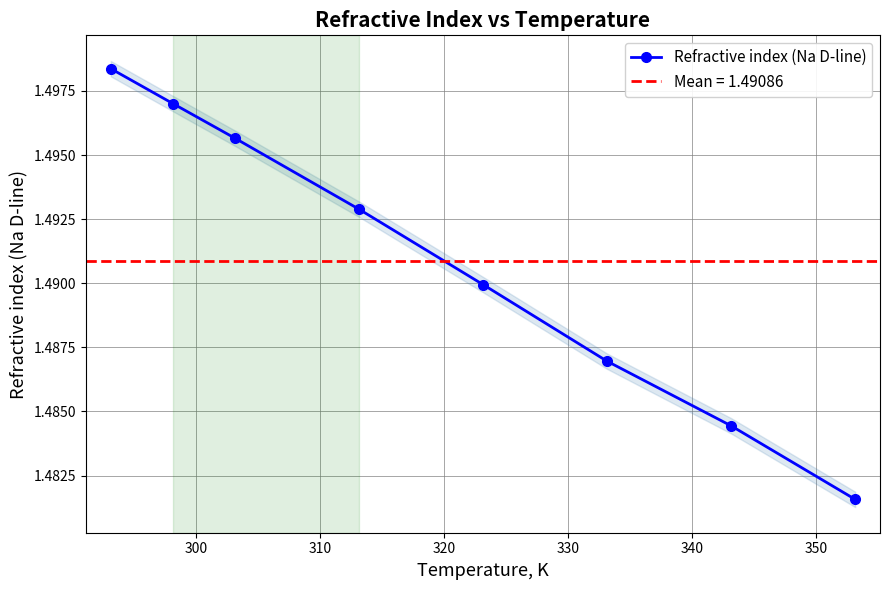

Count the Refractive index (Na D-line) values in the range 1 to 2.

8